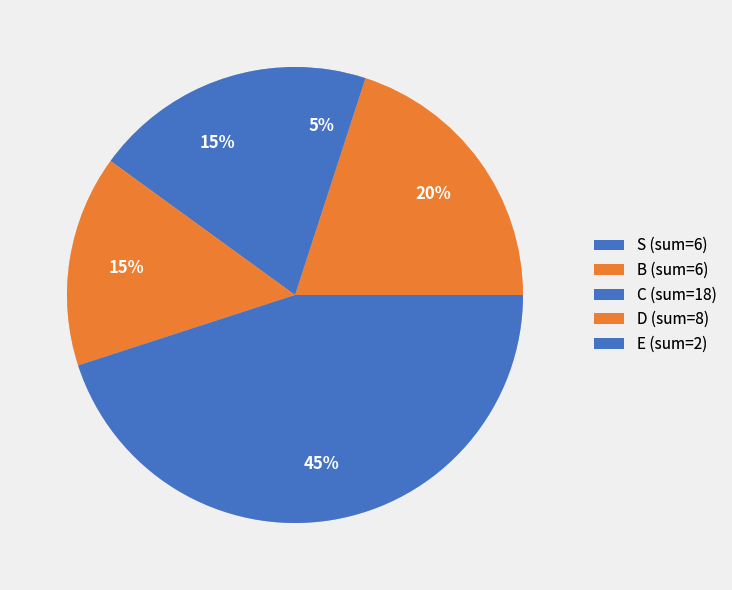

How many slices are in this pie chart?

5